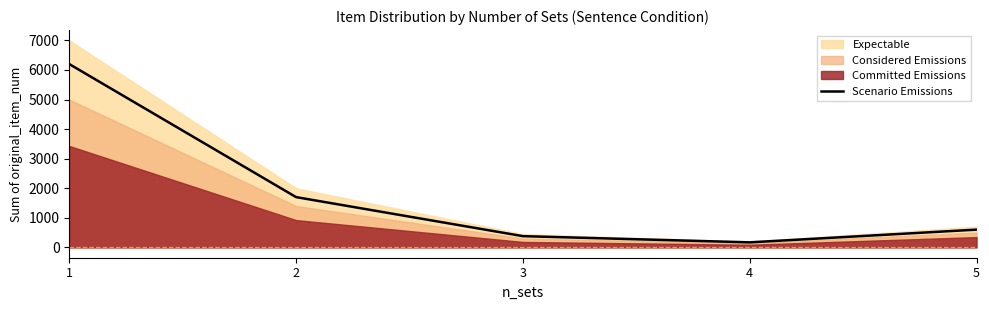

Which has a higher value, 3 or 2?

2